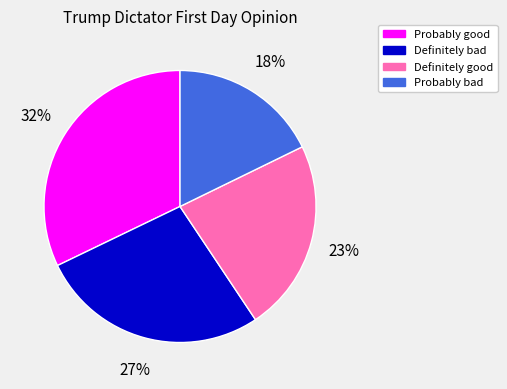

Rank the categories by value from lowest to highest.

Probably bad, Definitely good, Definitely bad, Probably good